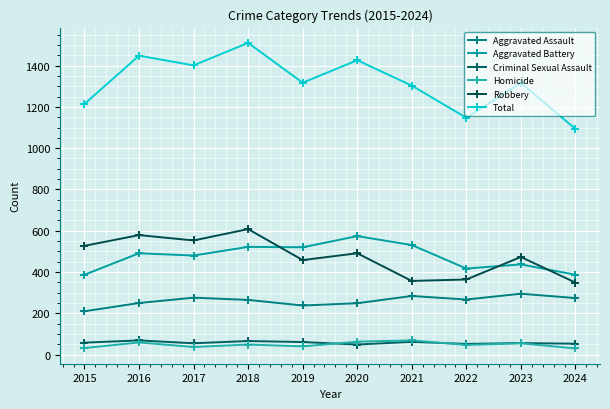

How many lines are shown in the chart?

6